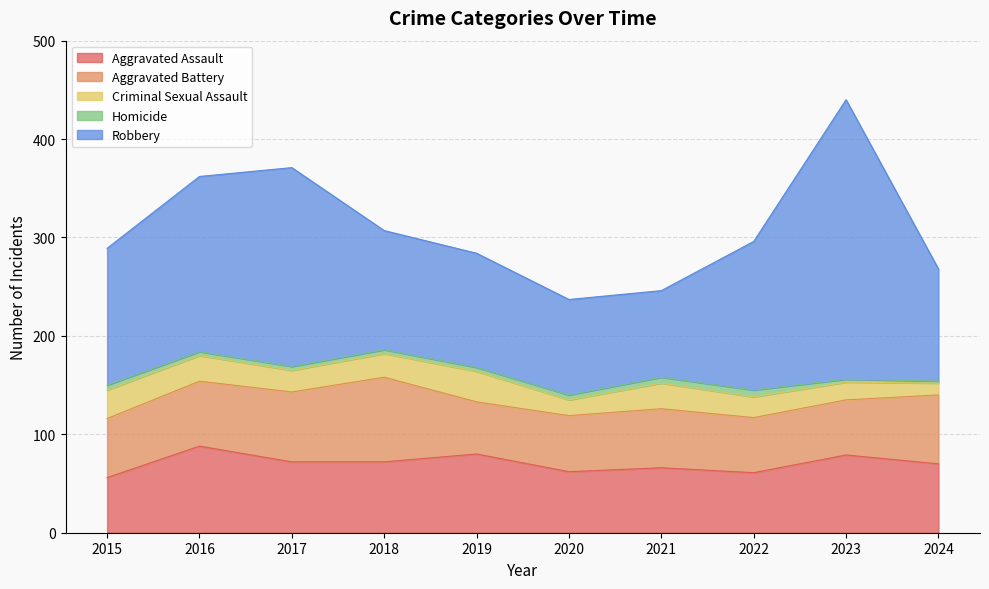

Where does the Homicide series first go above 4?

2015